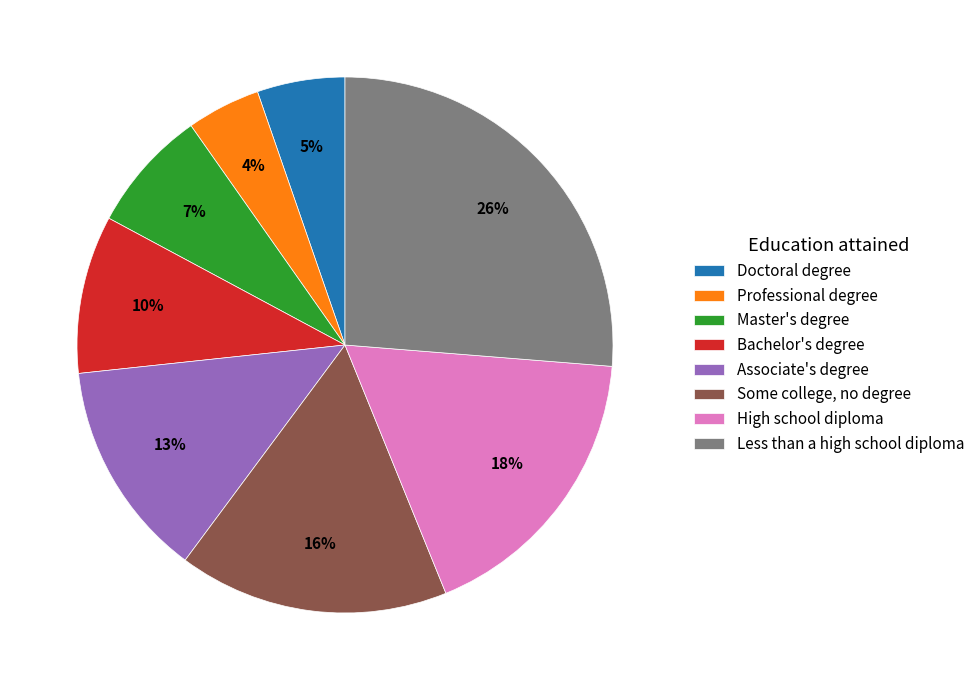

True or false: Doctoral degree accounts for 5% of the total.

True